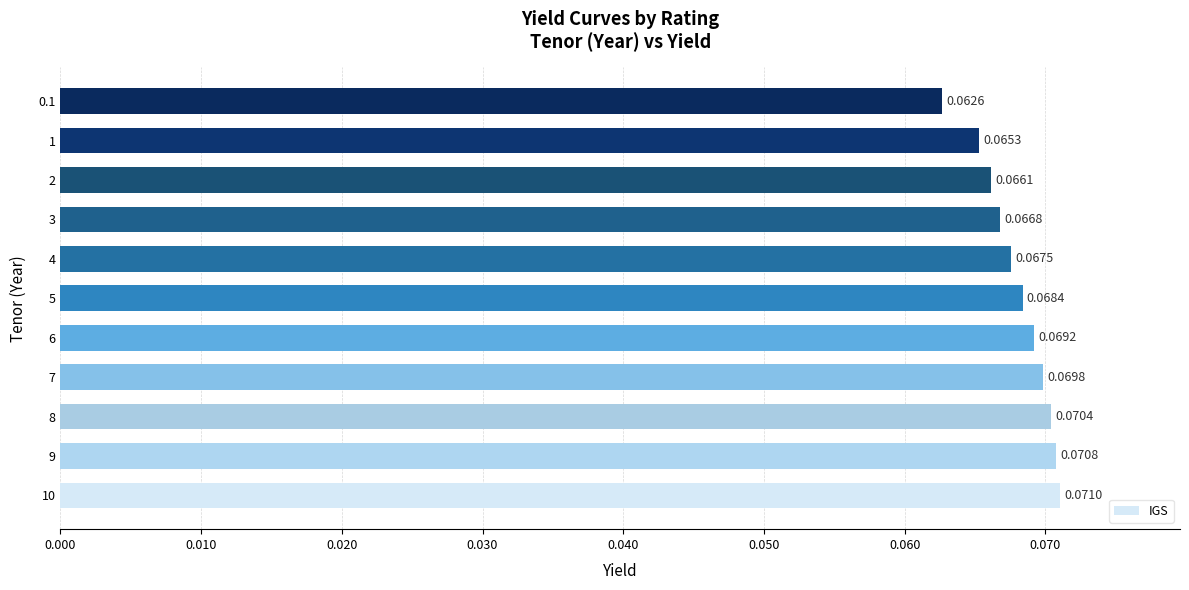

Rank the categories by value from highest to lowest.

10, 9, 8, 7, 6, 5, 4, 3, 2, 1, 0.1